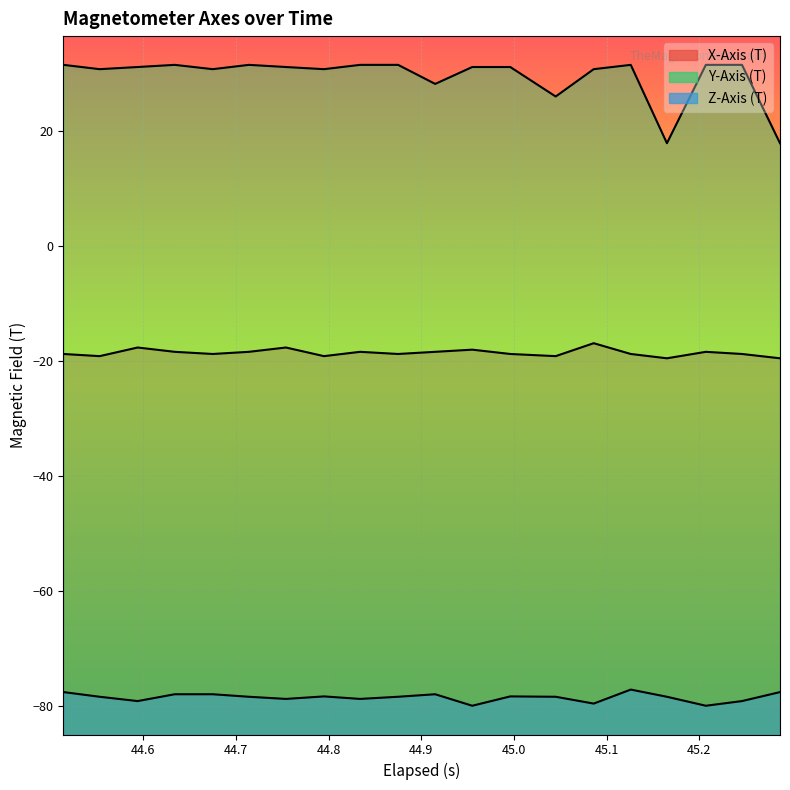

Is it true that Z-Axis (T) equals -113.9 at 44.915?

False